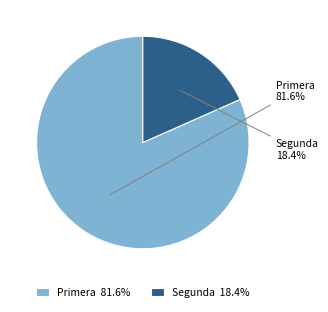

Rank the categories by value from highest to lowest.

Primera, Segunda